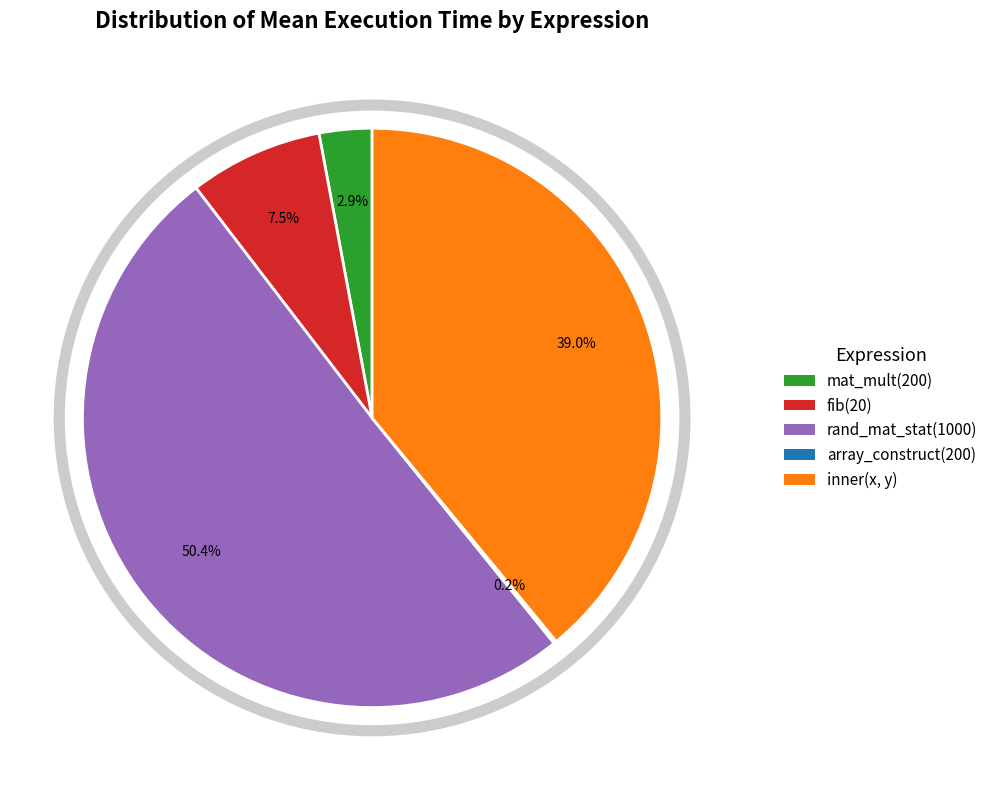

Between inner(x, y) and mat_mult(200), which is larger?

inner(x, y)